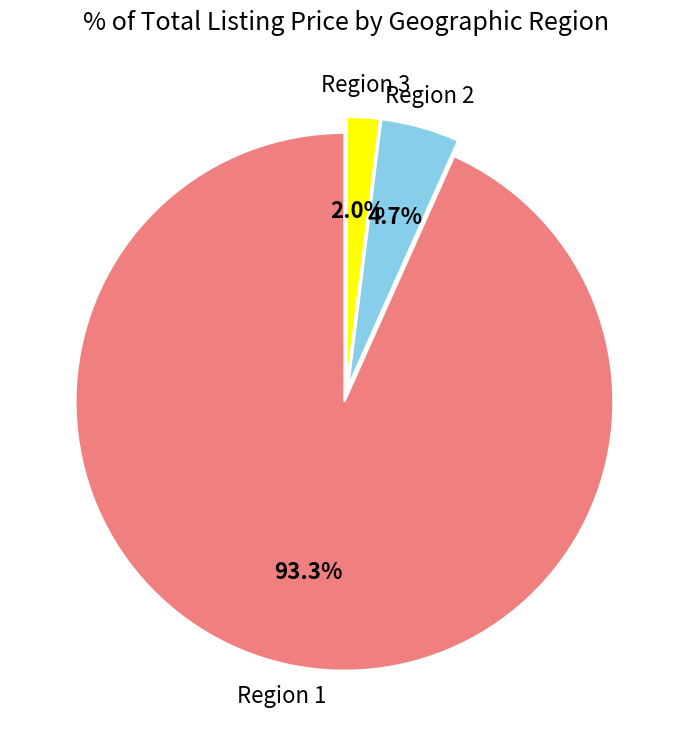

Count the number of slices in the pie.

3